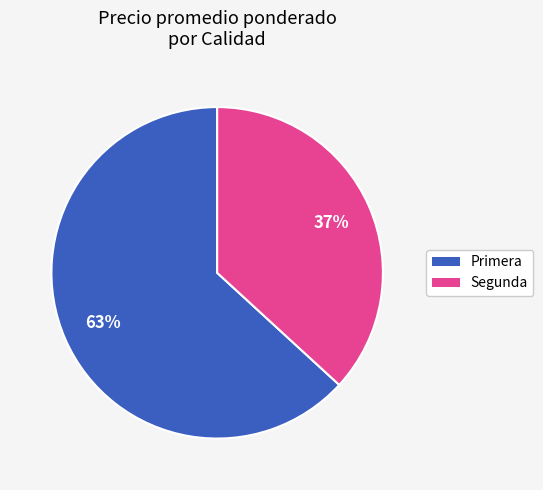

To the nearest percent, what is the average slice percentage?

50%